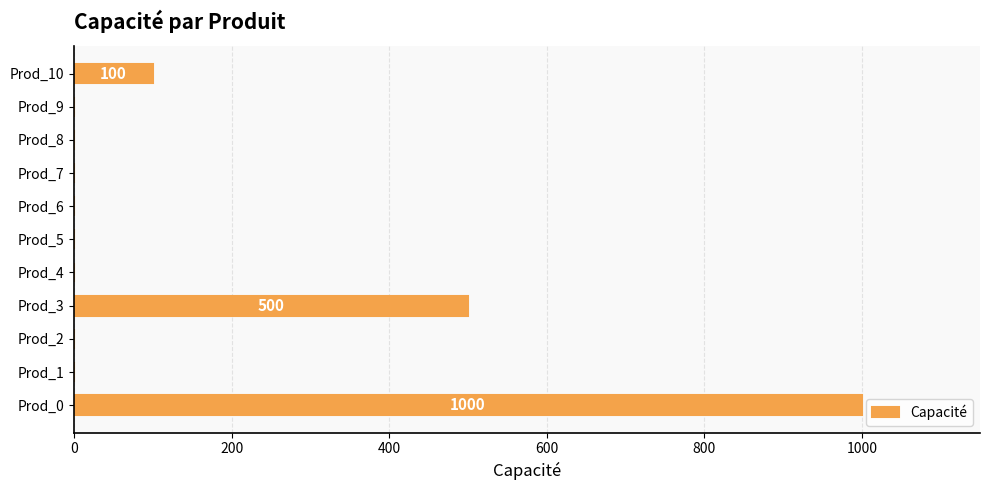

Are the bars horizontal?

Yes